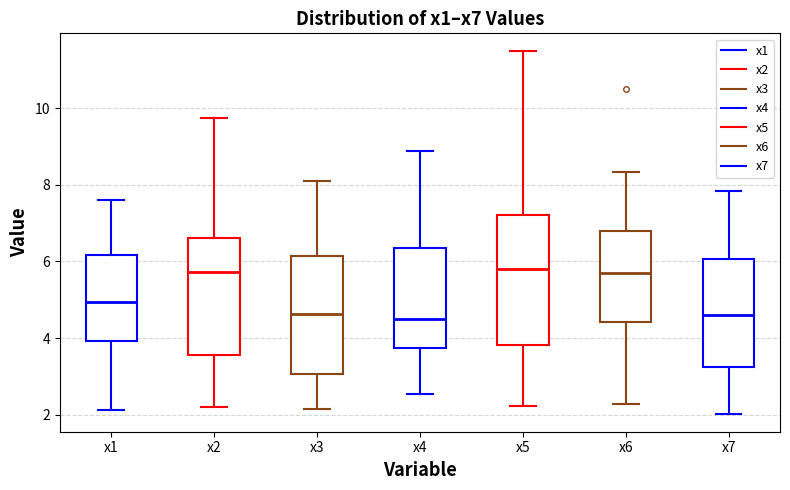

Reading left to right, transcribe this box plot: for each box, give where its median line is, the range the box spans, and where its two whiskers end, as read against the y-axis. The values are not printed on the chart, so give them approximately, as read against the axis.

x1: median 5.0, box 4.0 to 6.2, whiskers 2.2 to 7.6
x2: median 5.8, box 3.6 to 6.6, whiskers 2.2 to 9.8
x3: median 4.6, box 3.0 to 6.2, whiskers 2.2 to 8.0
x4: median 4.4, box 3.8 to 6.4, whiskers 2.6 to 8.8
x5: median 5.8, box 3.8 to 7.2, whiskers 2.2 to 11.4
x6: median 5.8, box 4.4 to 6.8, whiskers 2.2 to 8.4
x7: median 4.6, box 3.2 to 6.0, whiskers 2.0 to 7.8